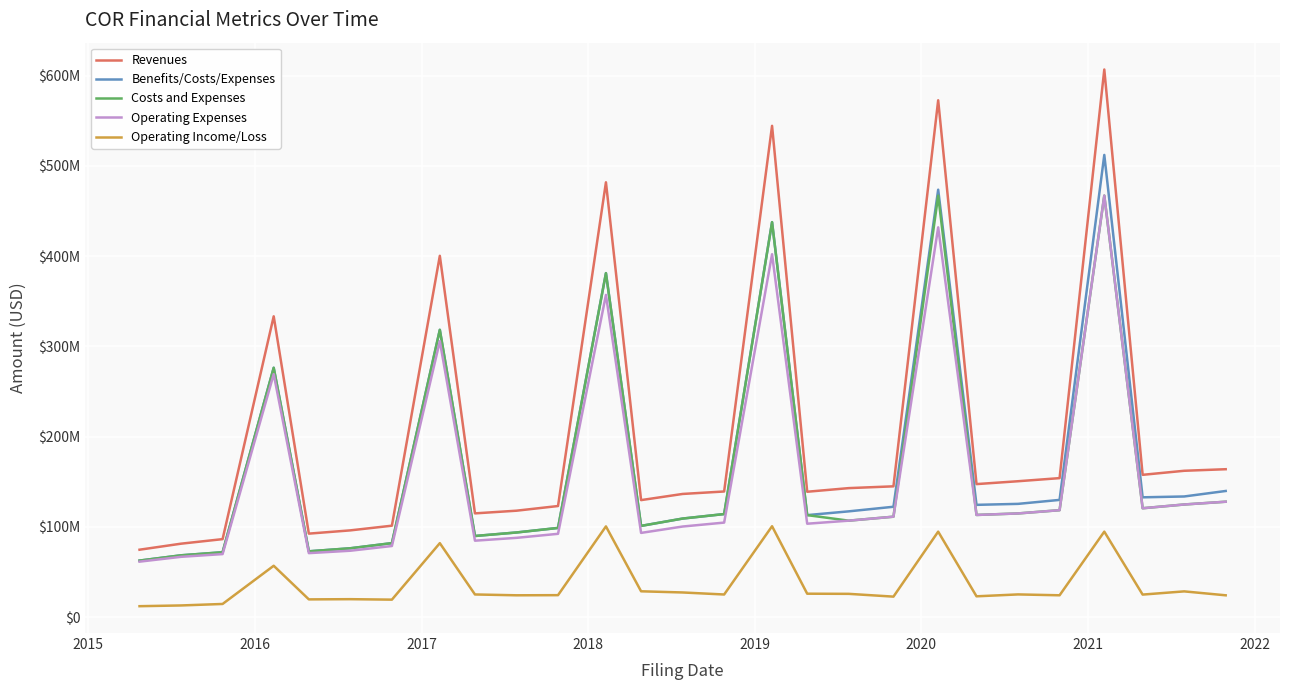

True or false: Costs and Expenses and Benefits/Costs/Expenses intersect in this chart.

False